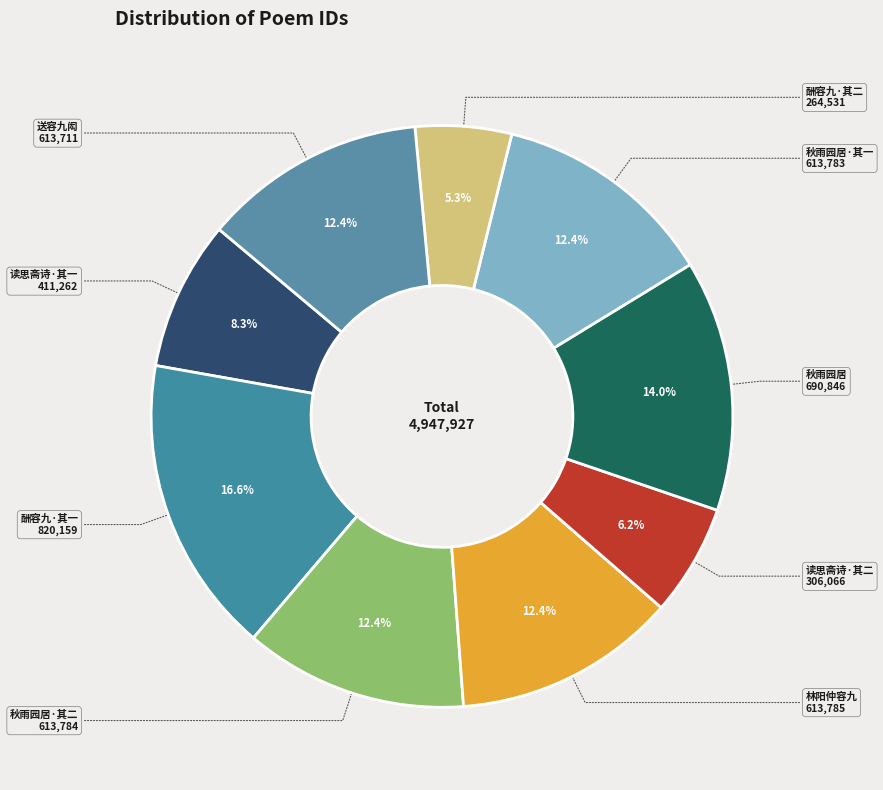

What portion of the pie excludes 林阳仲容九?

87.6%